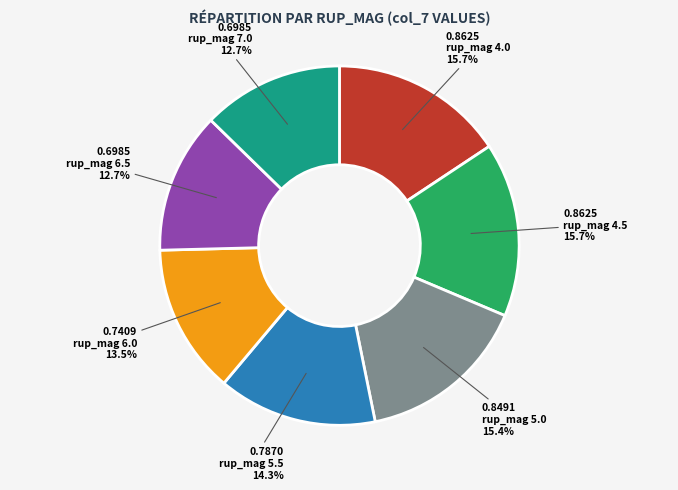

Which has a higher value, rup_mag 6.5 or rup_mag 6.0?

rup_mag 6.0